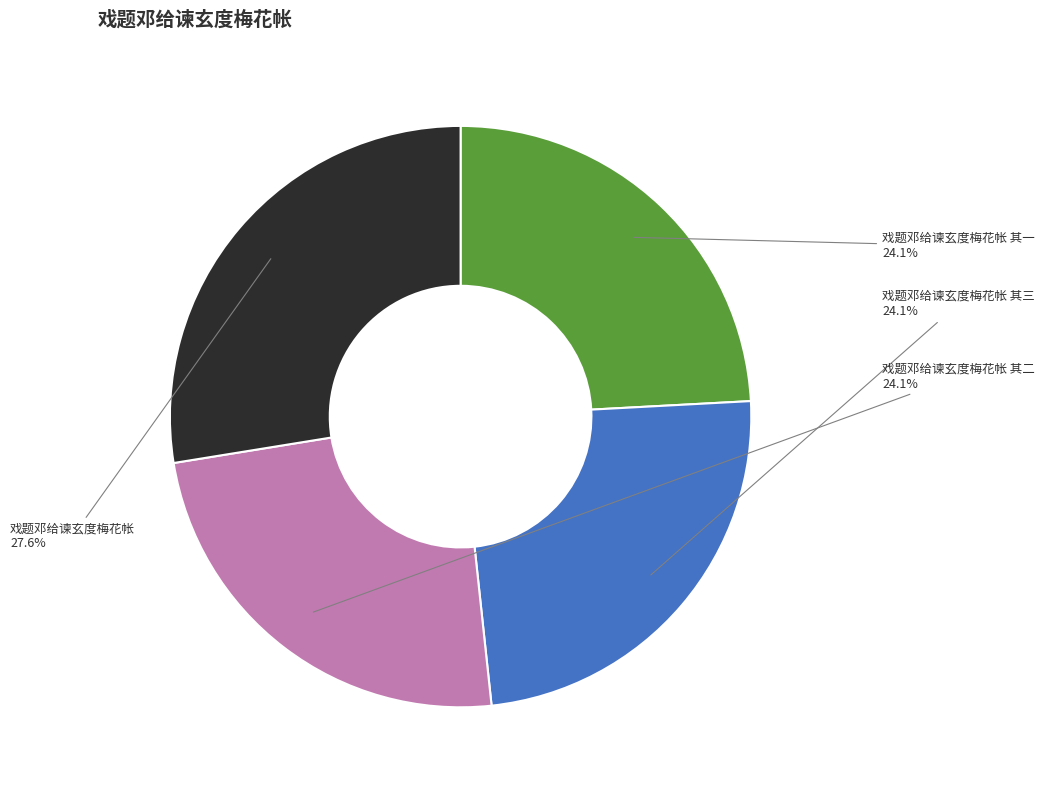

Does any single category account for the majority?

No